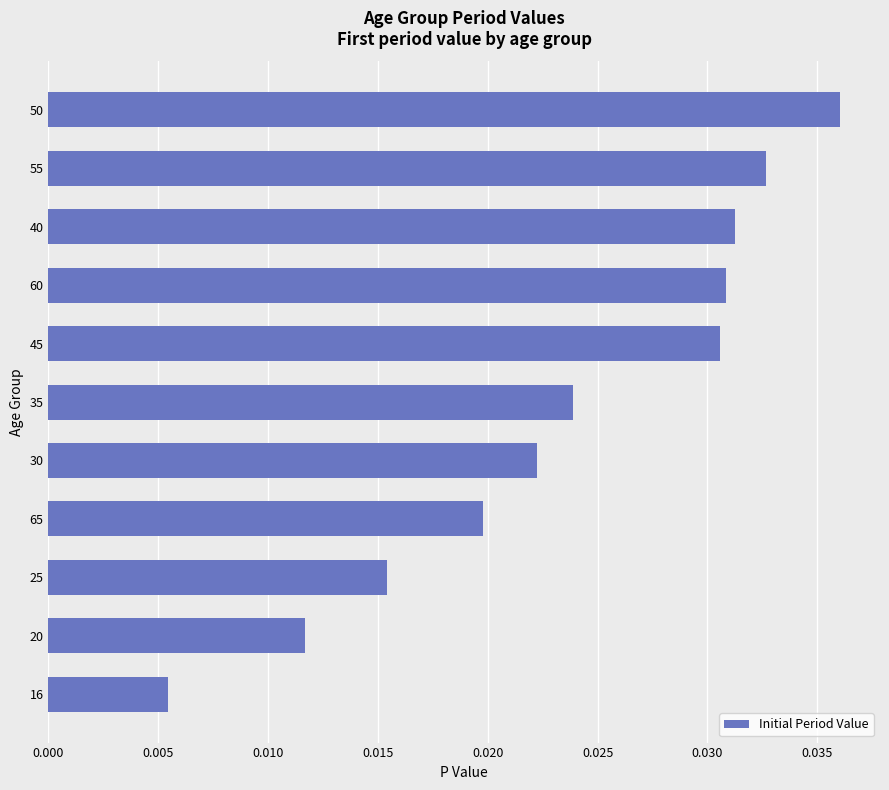

Does the chart contain stacked bars?

No